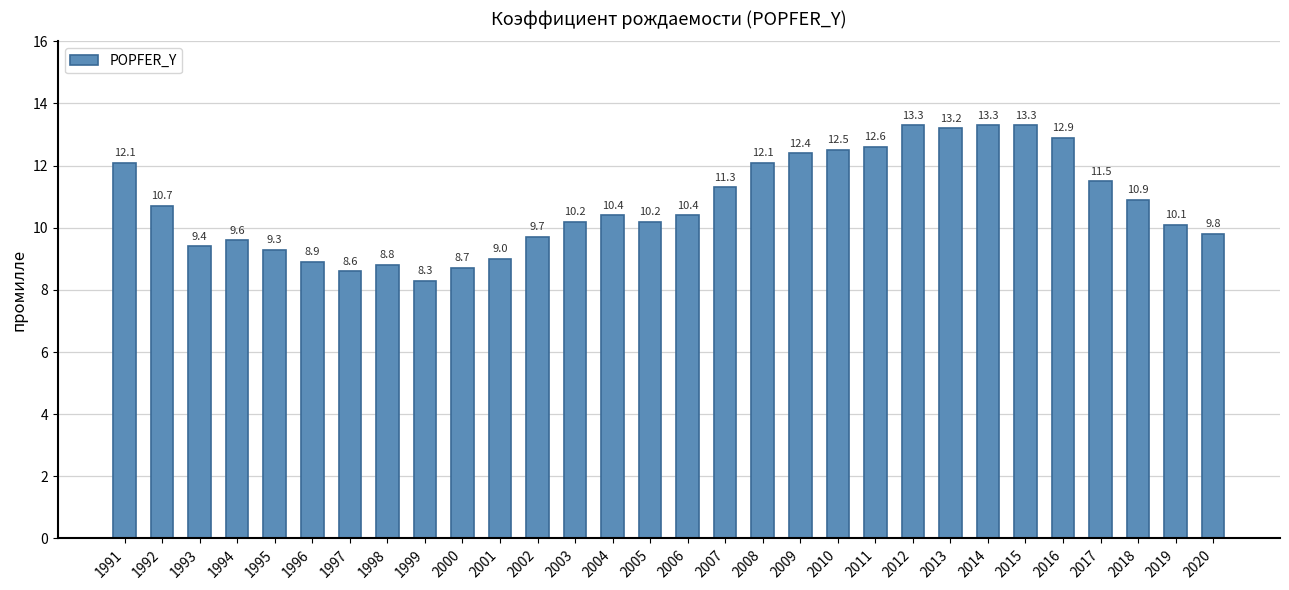

Reading left to right, list all the values displayed in this chart.

12.1	10.7	9.4	9.6	9.3	8.9	8.6	8.8	8.3	8.7	9.0	9.7	10.2	10.4	10.2	10.4	11.3	12.1	12.4	12.5	12.6	13.3	13.2	13.3	13.3	12.9	11.5	10.9	10.1	9.8